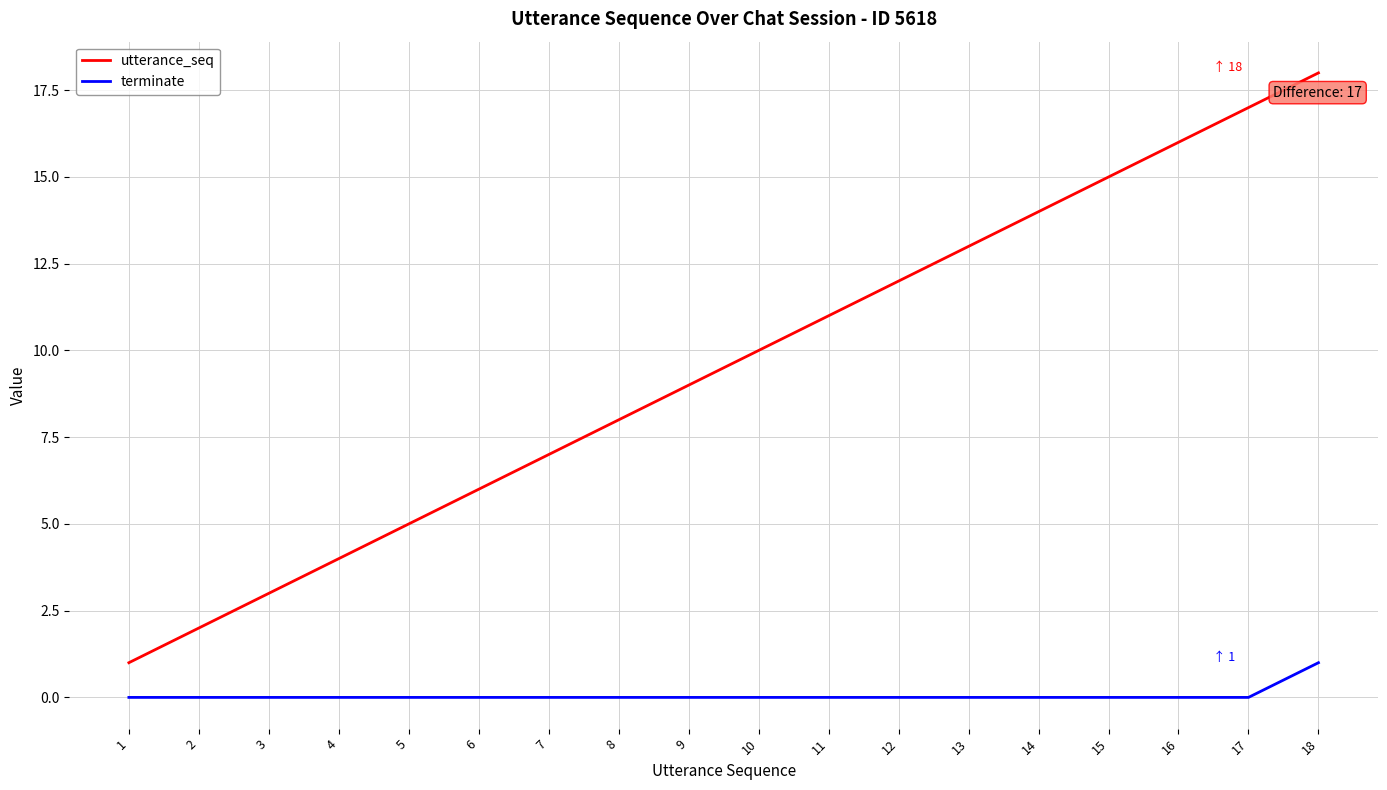

What is the maximum value for utterance_seq?

18